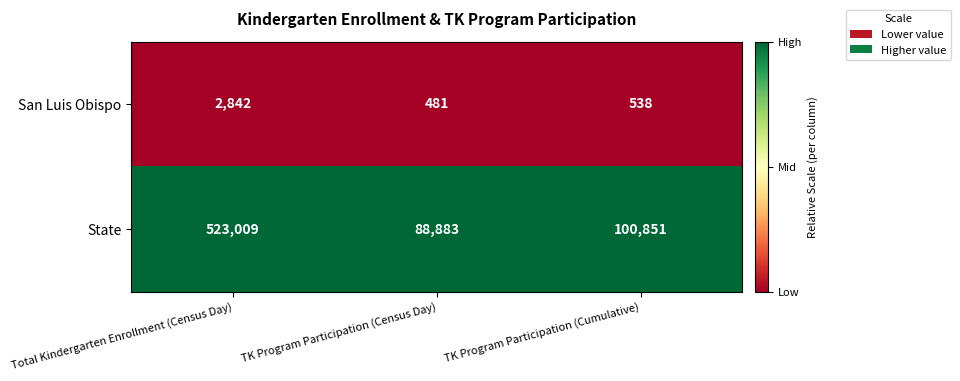

Which series has the largest total across all categories?

State